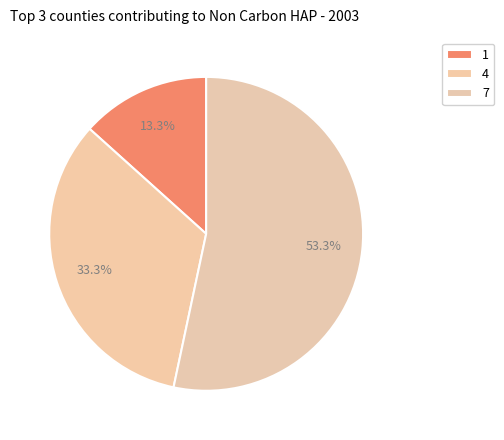

Which slice represents more than half of the pie?

7